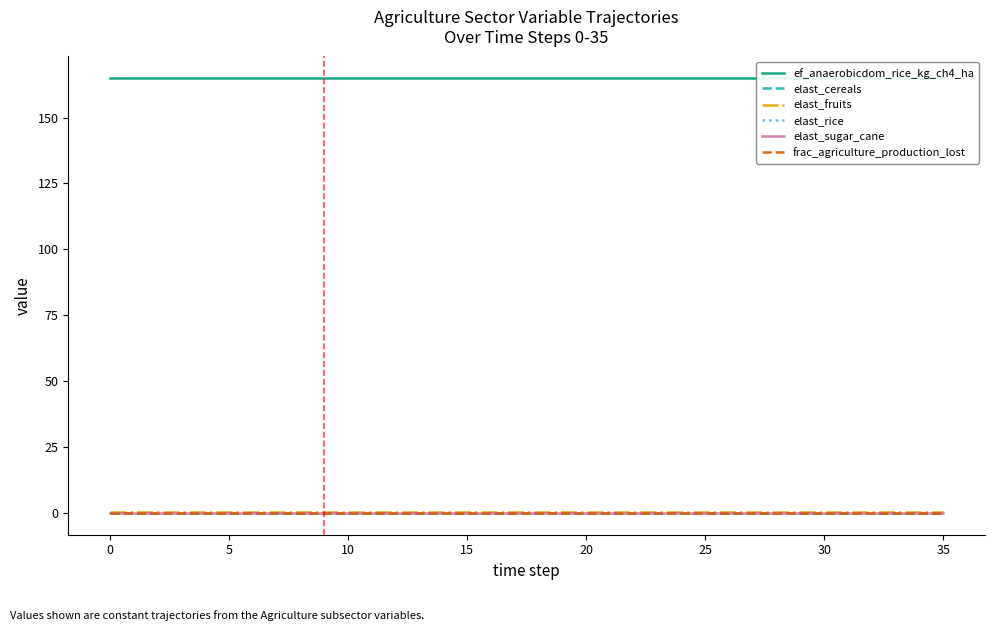

The elast_rice series shows 0.1 at 25. True or false?

True